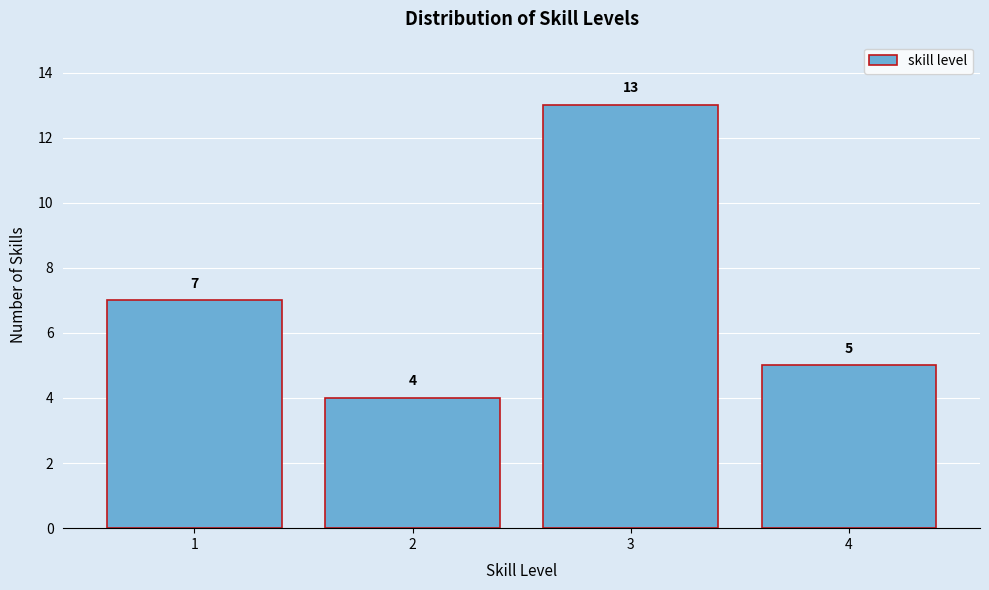

How tall is the bar that spans 0.5 to 1.5 on the x-axis?

7